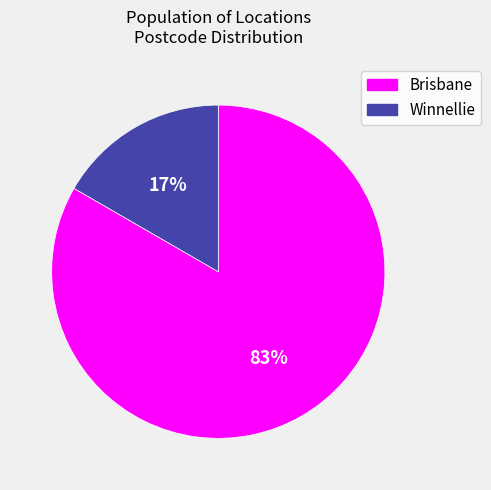

Which has a higher value, Brisbane or Winnellie?

Brisbane